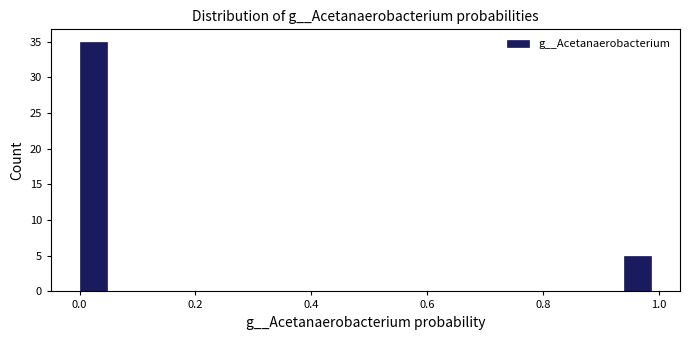

Read against the x-axis, roughly where is the centre of the tallest bar?

0.02